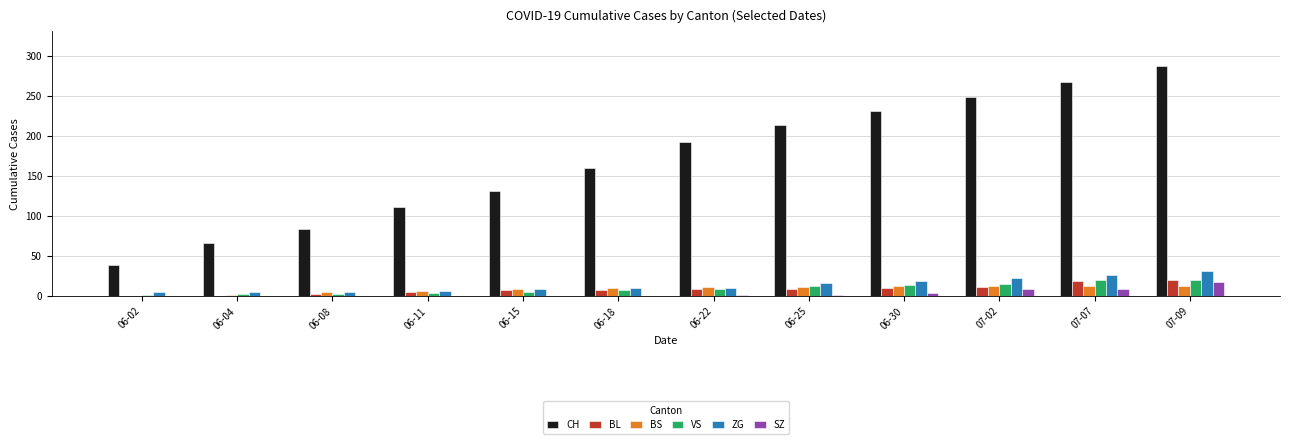

At which category does the chart reach its peak across all series?

07-09